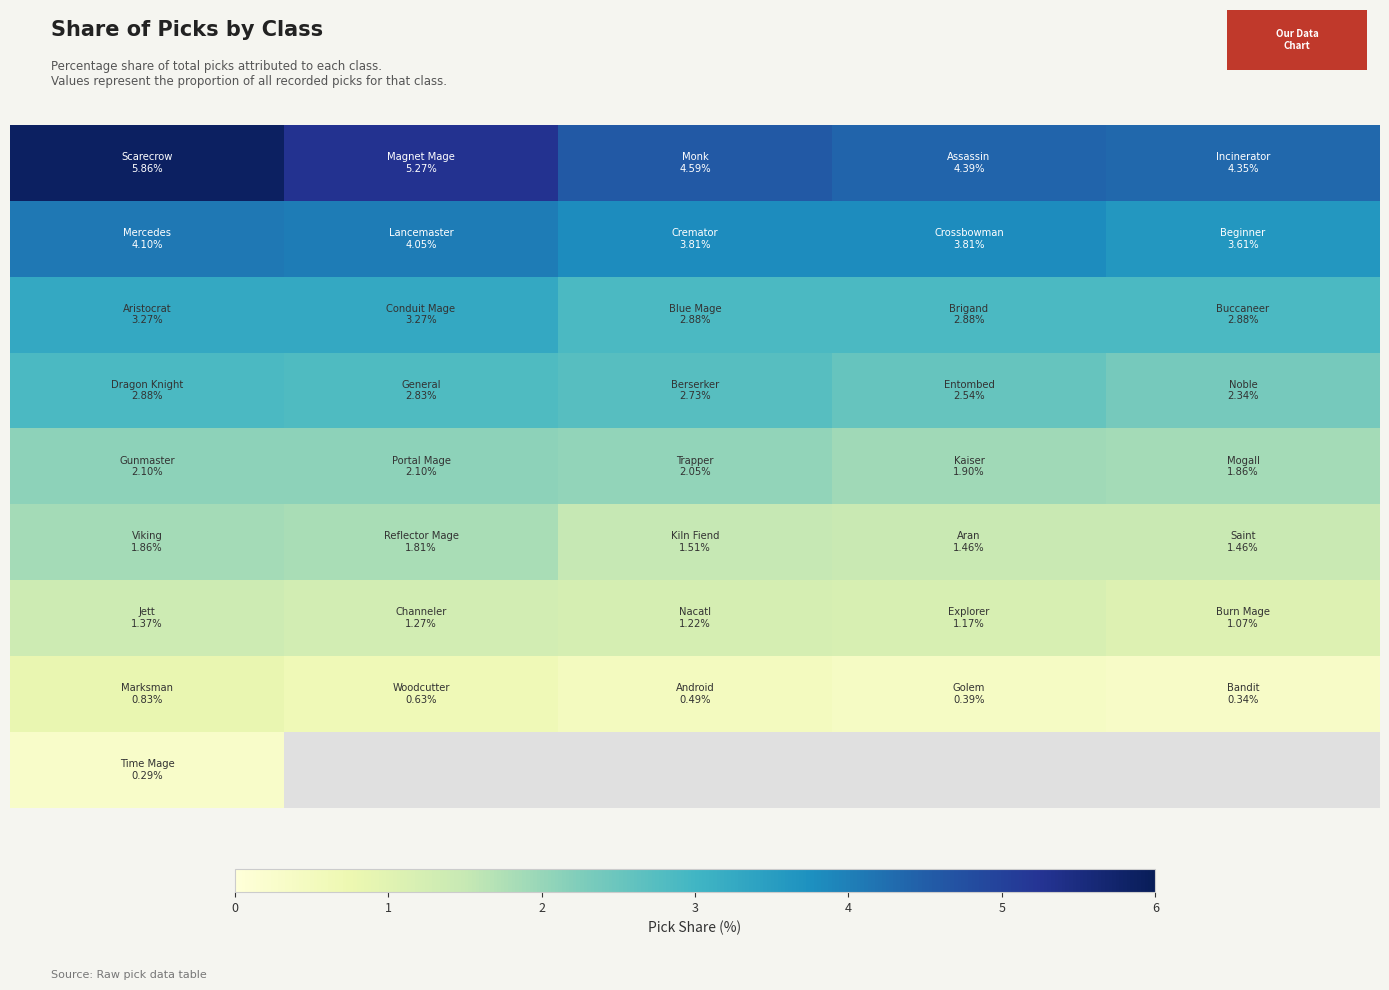

How many distinct data groups are displayed?

9